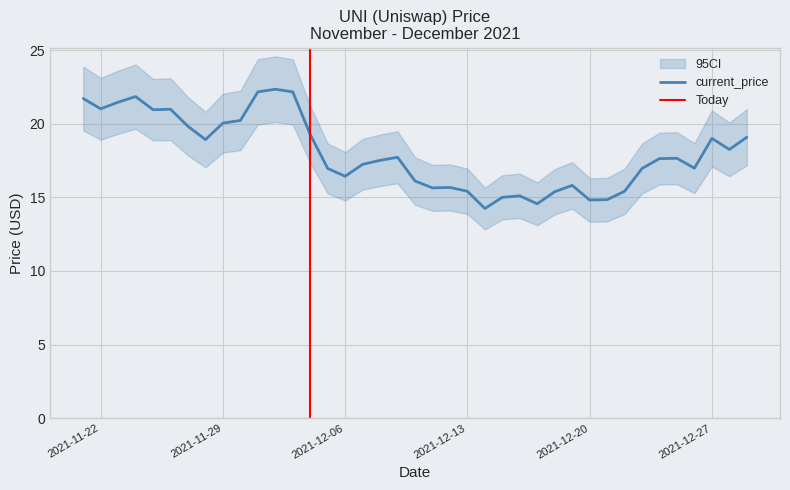

List the series in order of their overall mean, lowest first.

ci_lower, current_price, ci_upper